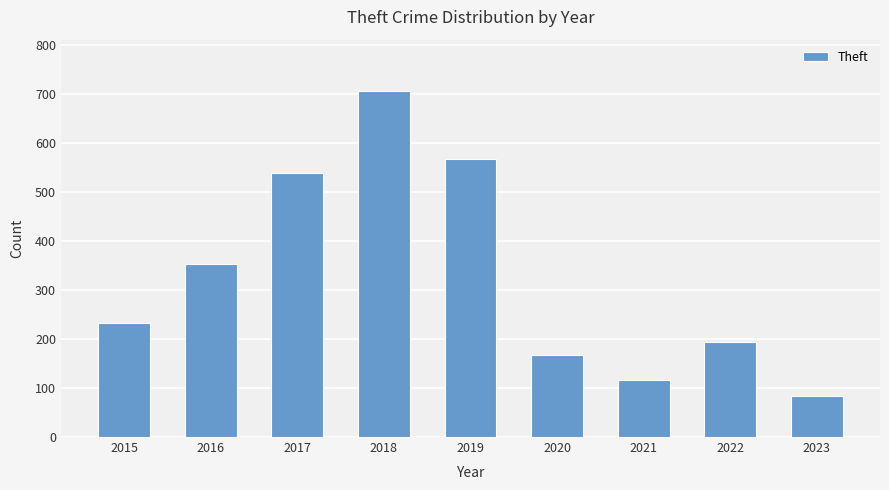

Count the number of data series in this chart.

1